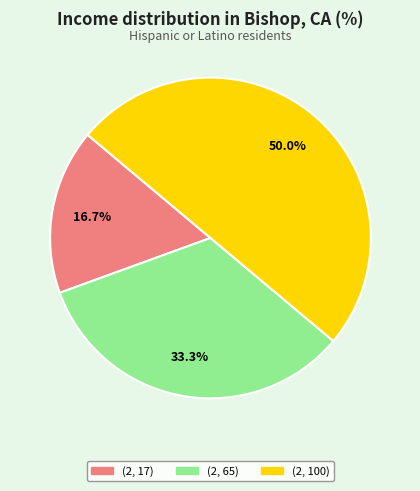

Combined, what portion of the pie is (2, 17) and (2, 65)?

50.0%